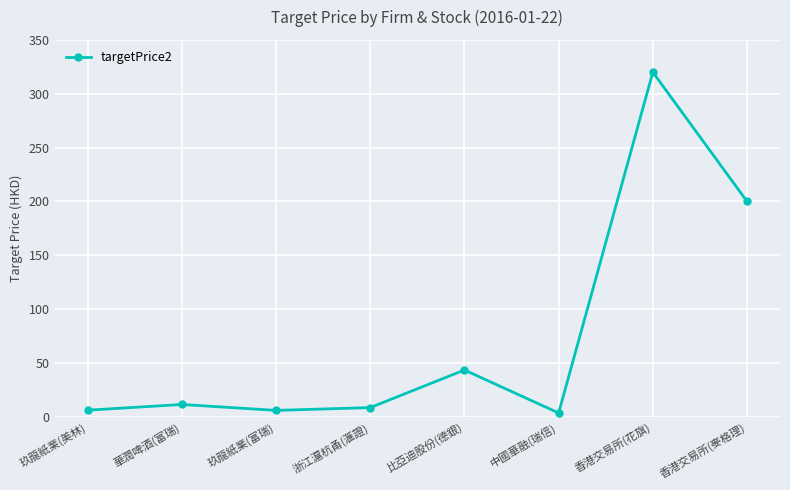

What is the difference between the maximum and minimum values?

316.4